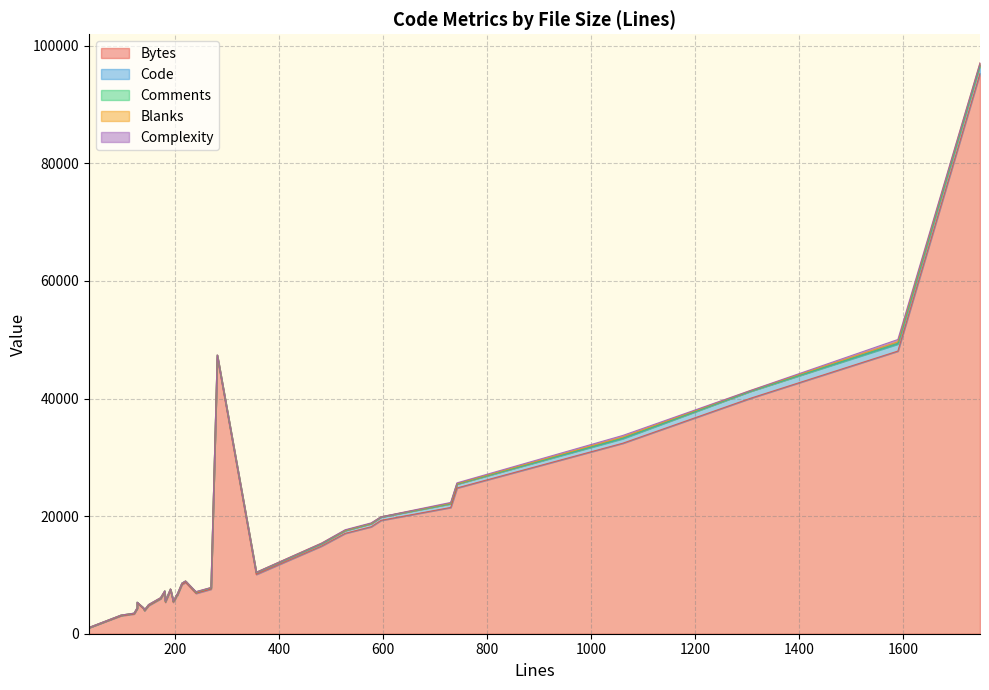

Rank the categories by Bytes value from lowest to highest.

25, 20, 5, 10, 23, 27, 29, 18, 15, 9, 21, 6, 11, 12, 24, 1, 16, 17, 4, 8, 7, 13, 22, 30, 28, 26, 31, 32, 3, 2, 0, 19, 14